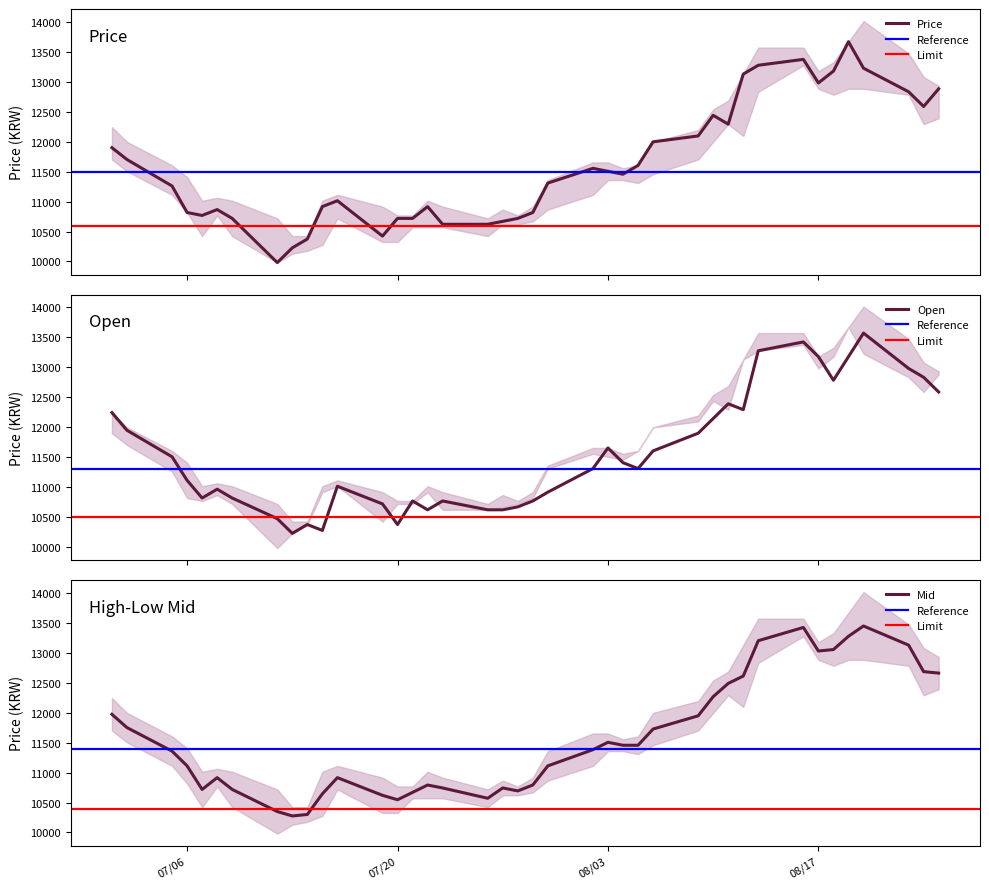

Which series has the largest total across all categories?

Price